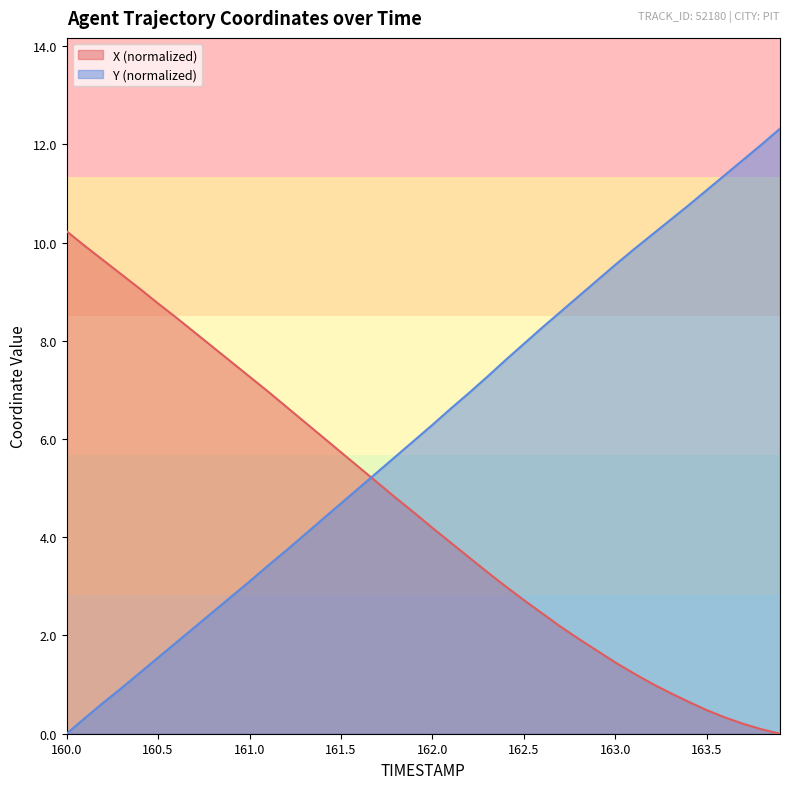

How many intersections are there between Y and X?

1